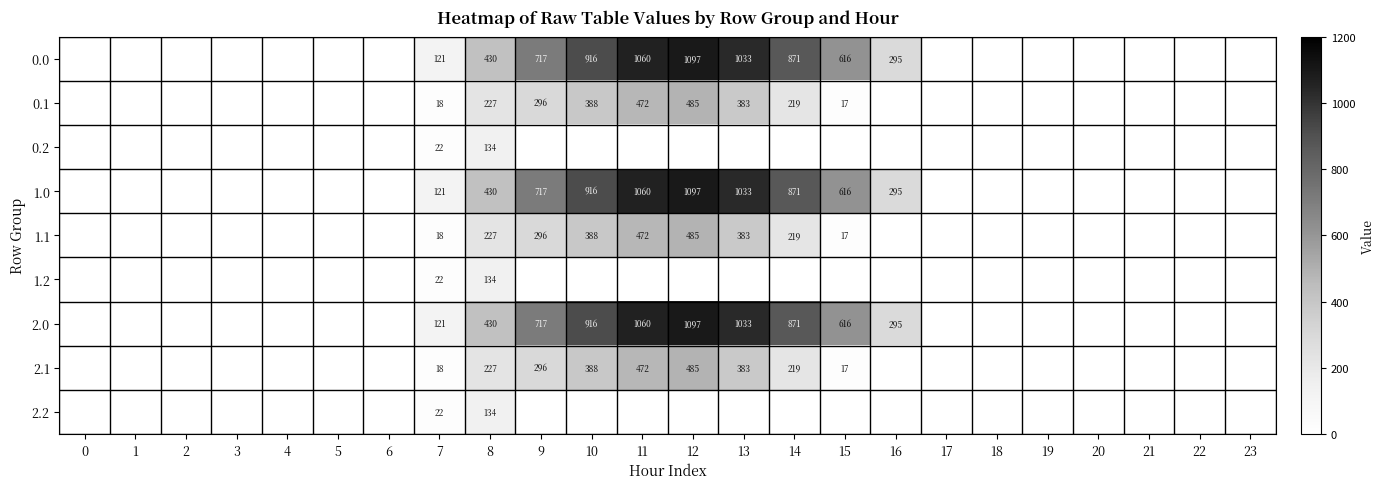

Is the value of 0.1 at 12 greater than the value of 0.2 at 11?

Yes